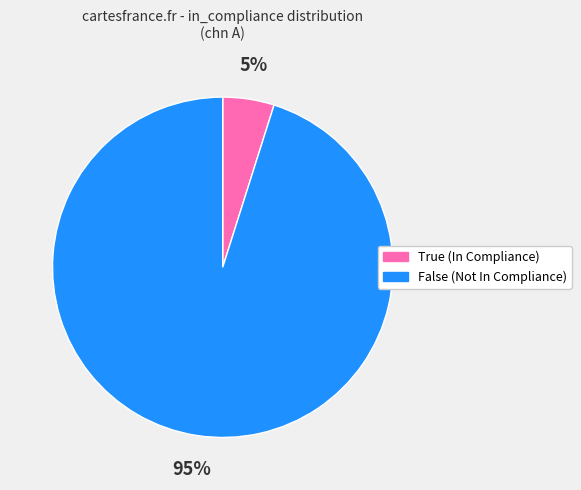

How many segments does this pie chart have?

2